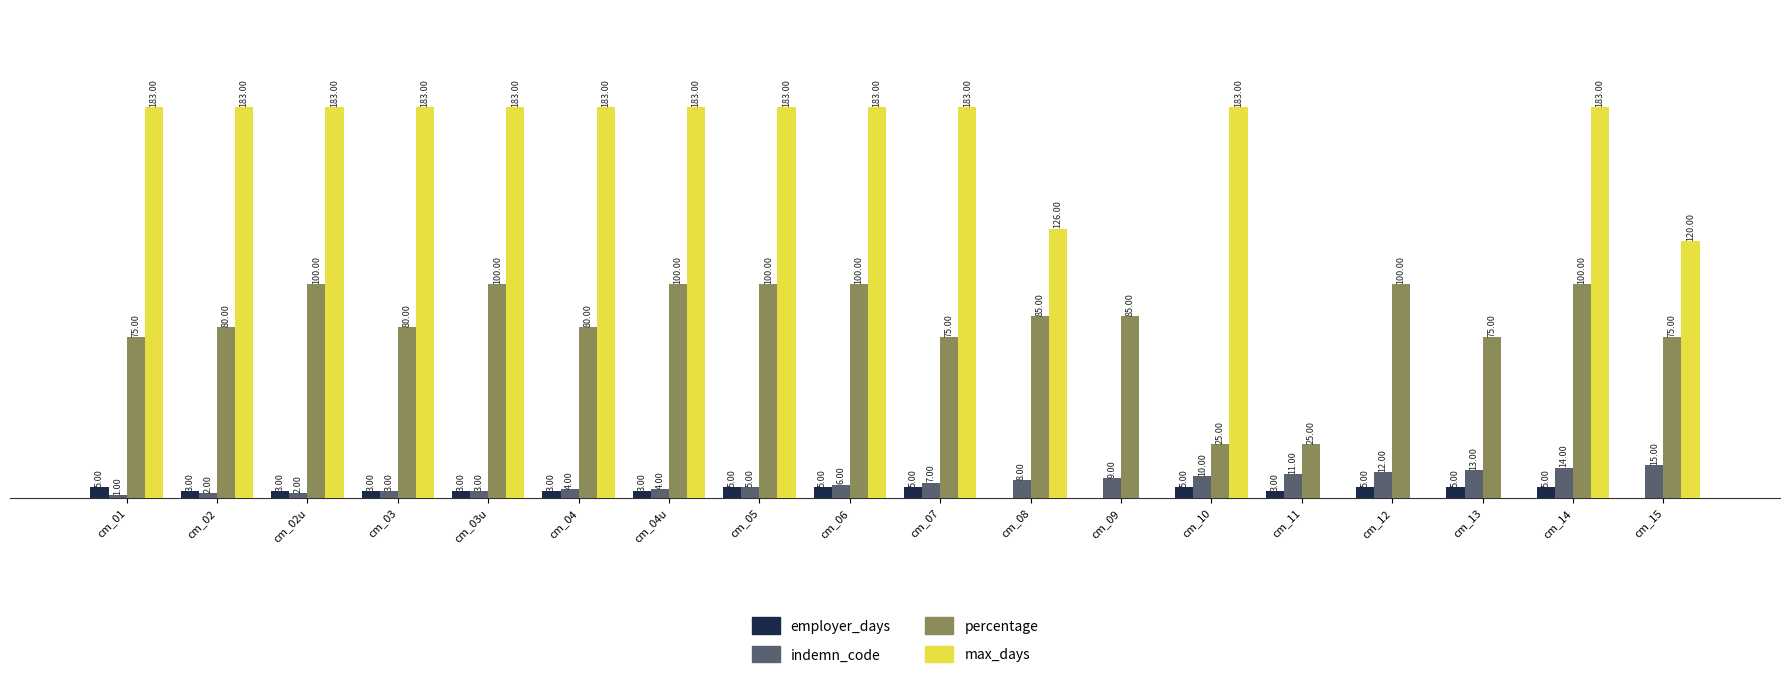

At which category is the sum across all series the highest?

cm_14